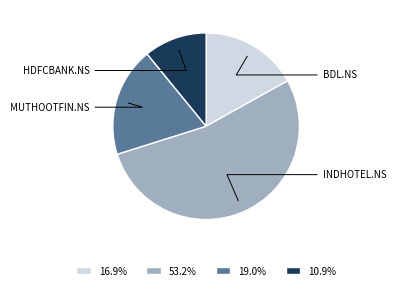

Does any single category account for the majority?

Yes